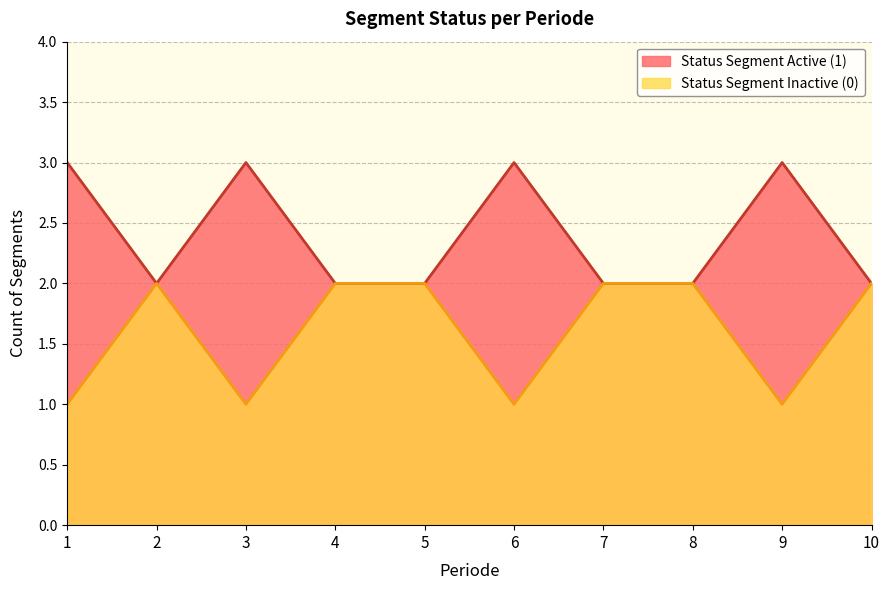

What are all the series names shown in the legend?

Status Segment Active (1), Status Segment Inactive (0)